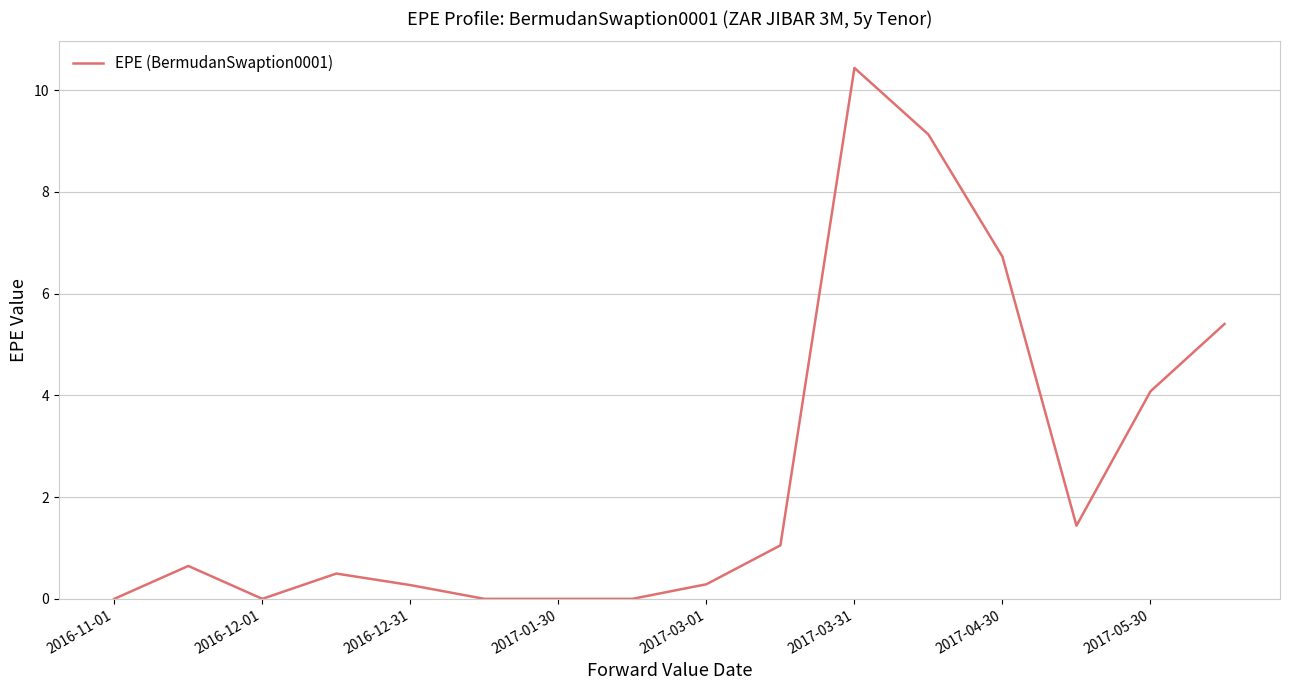

How many lines are shown in the chart?

1